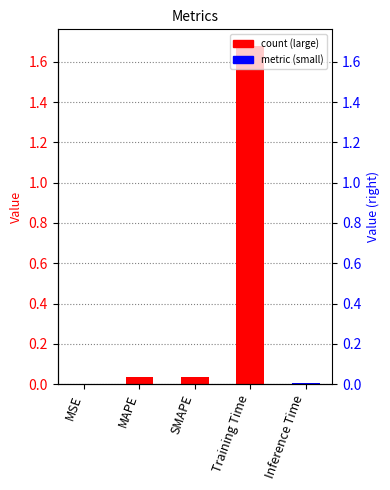

Rank the categories by value from highest to lowest.

Training Time, SMAPE, MAPE, Inference Time, MSE